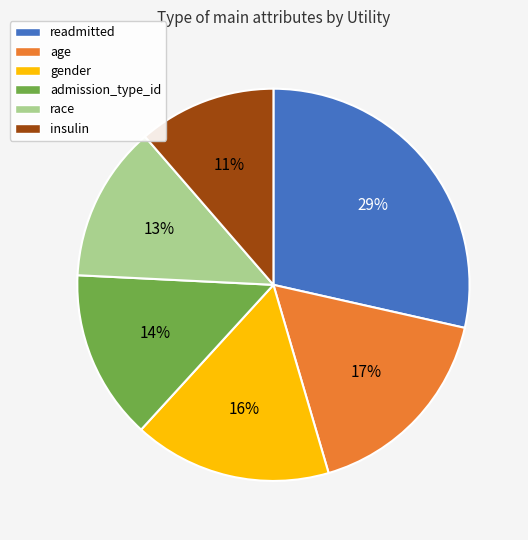

Do gender and admission_type_id together represent more than half of the pie?

No